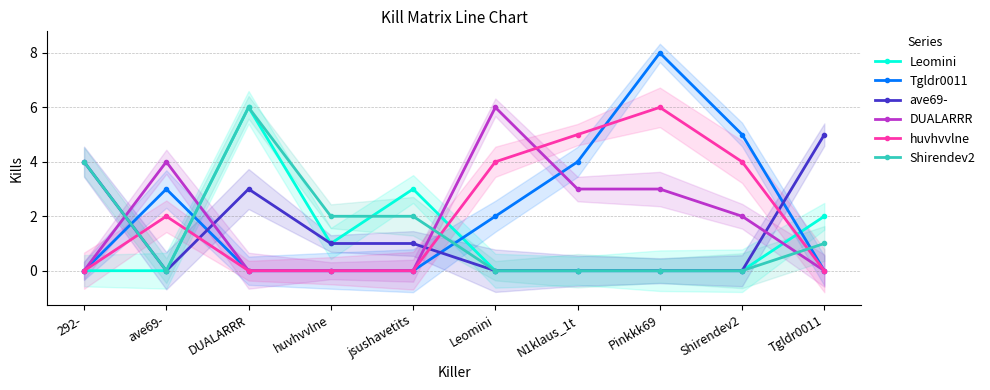

True or false: Leomini has more than 0 interior local peaks.

True